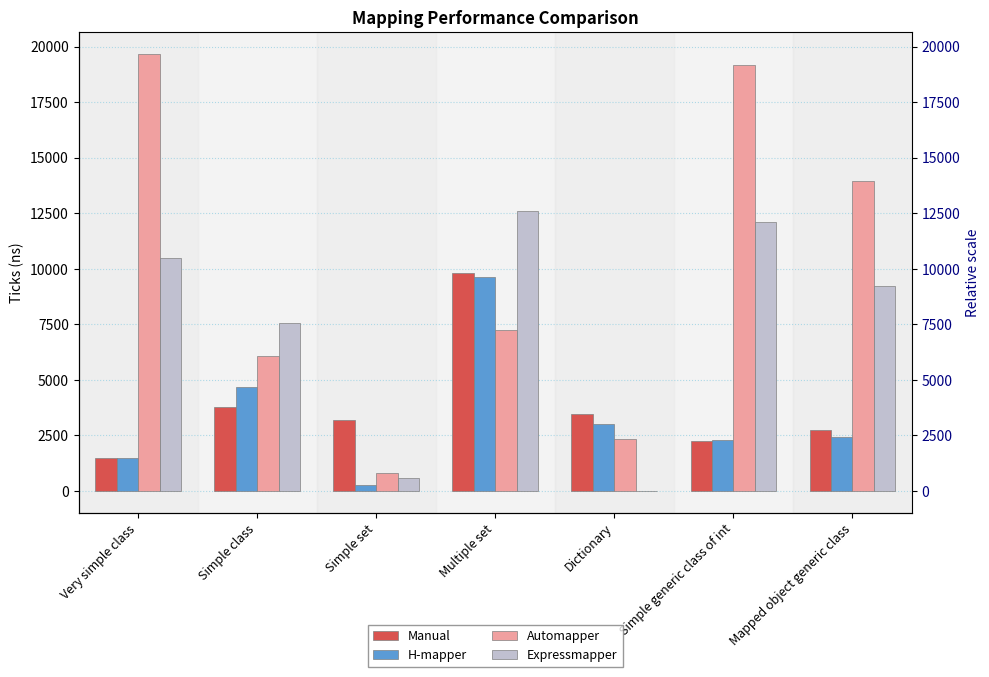

True or false: Automapper has a value of 9533 at Multiple set.

False